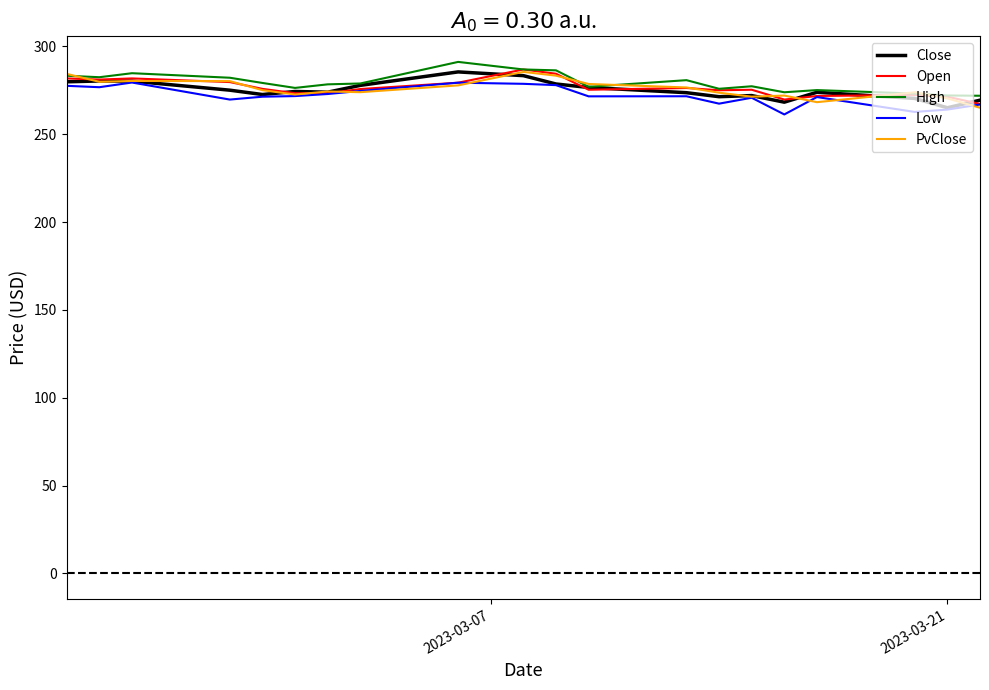

Does the chart have visible grid lines?

No